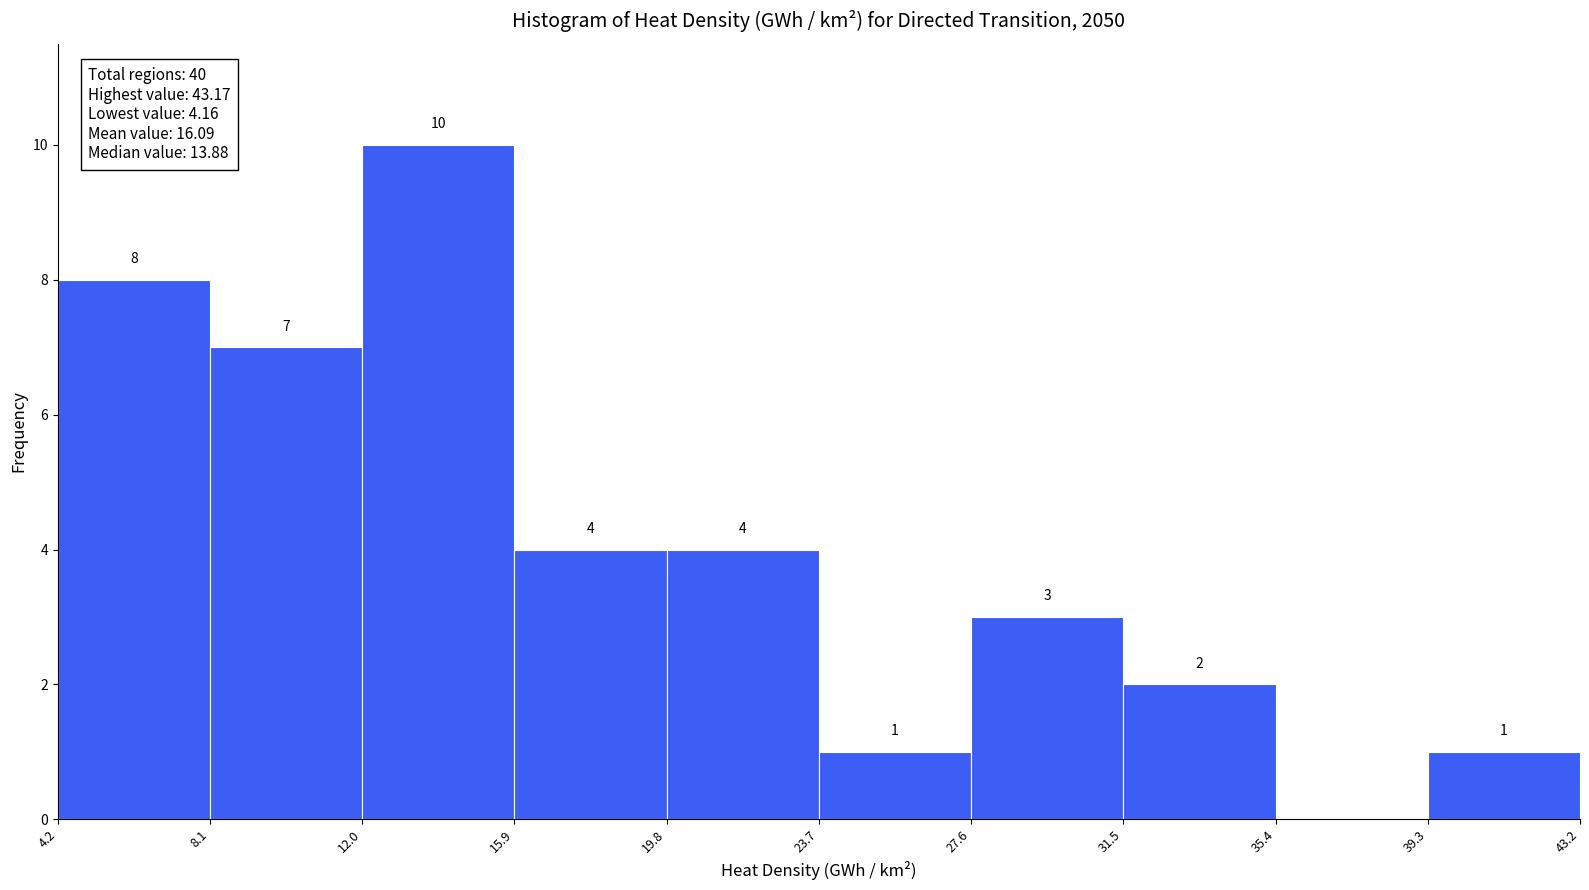

Which range on the x-axis has the tallest bar?

12.0 to 15.9